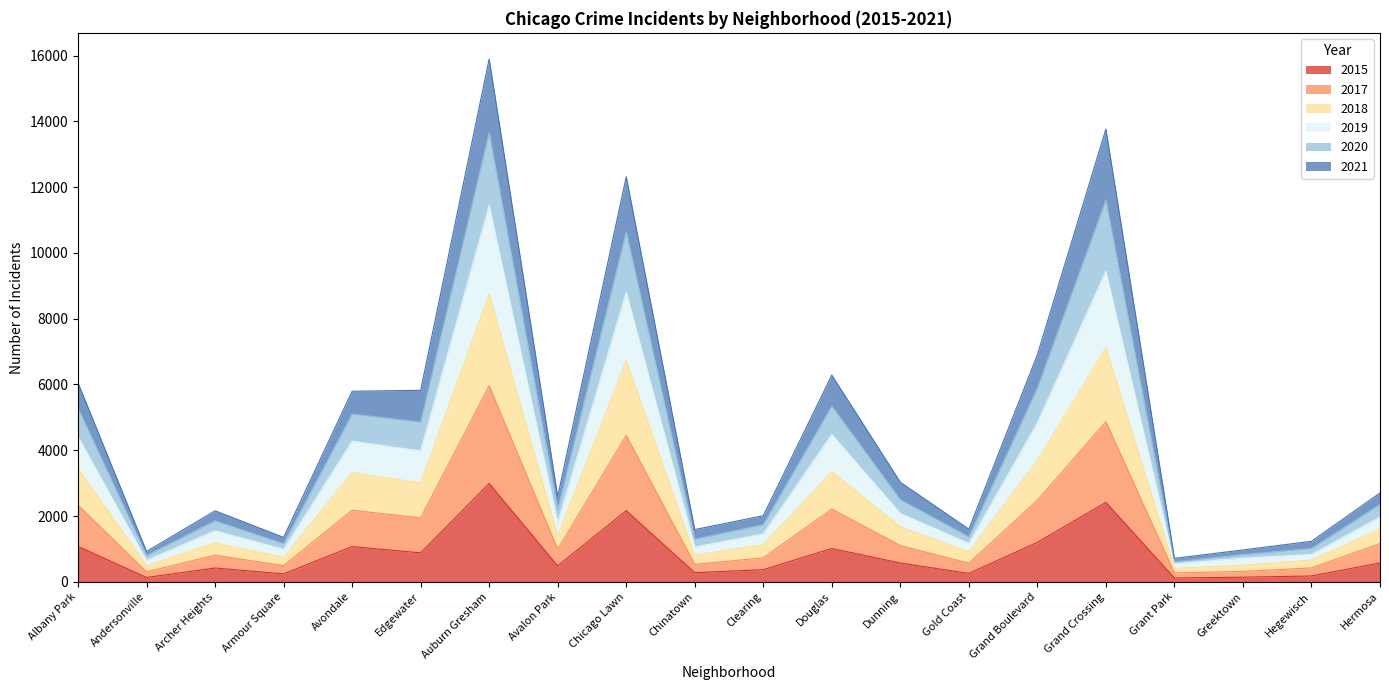

In 2019, how many points are higher than both neighbors (excluding endpoints)?

5